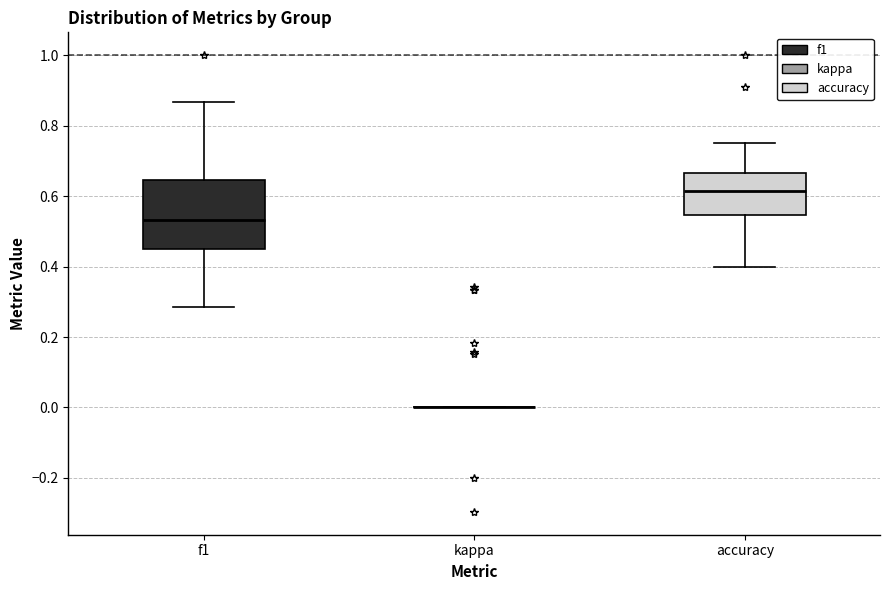

Which box is the tallest, from its lower edge to its upper edge?

f1